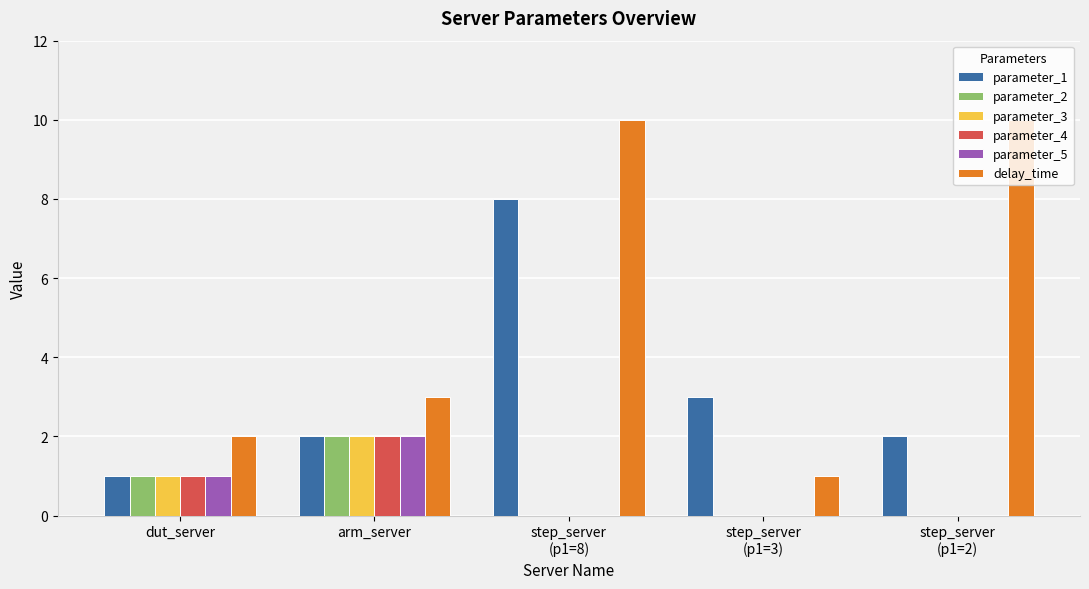

Are the bars horizontal?

No